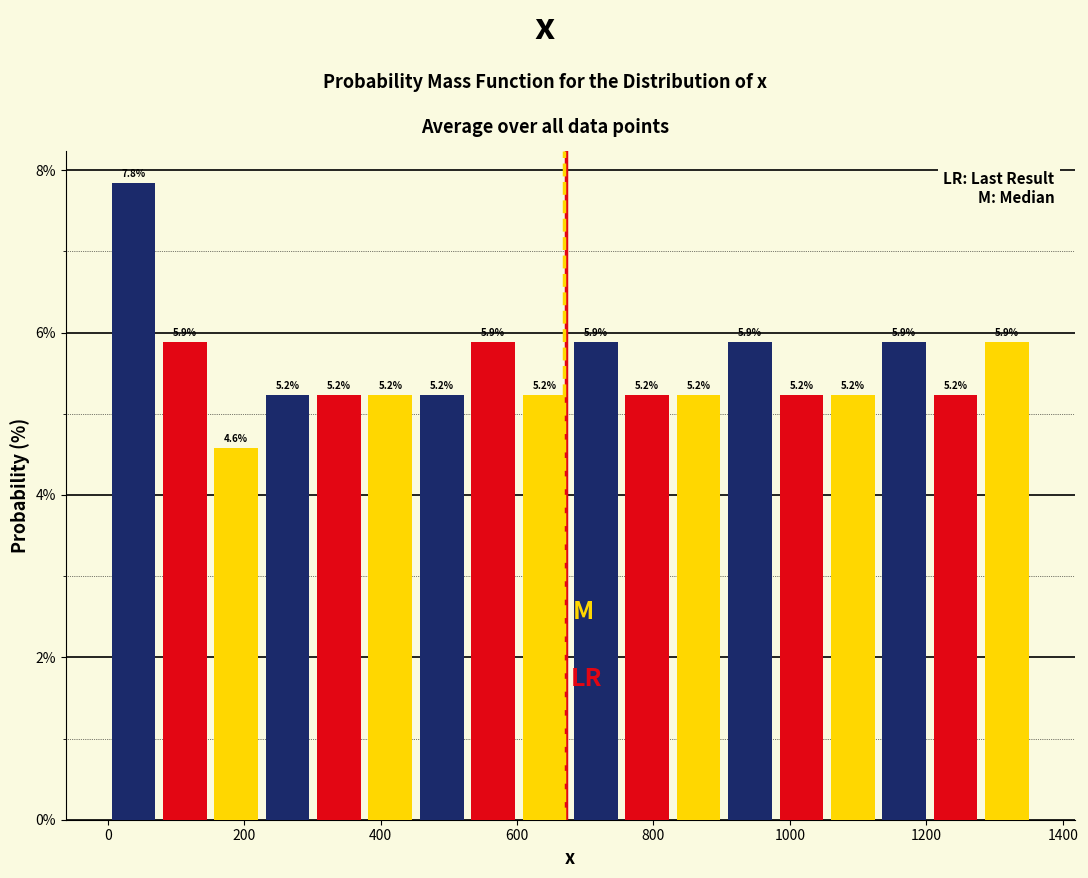

Read against the x-axis, roughly where is the centre of the tallest bar?

40